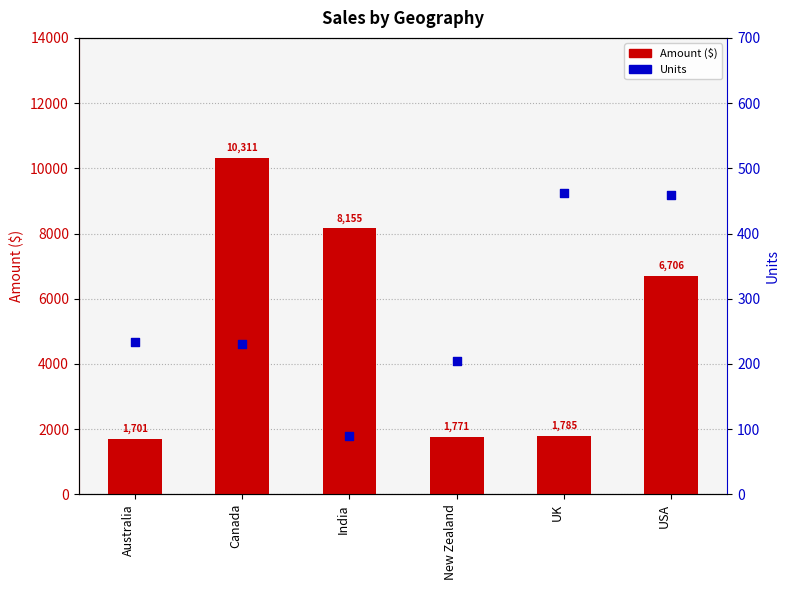

What is the total value across all series at UK?

2247